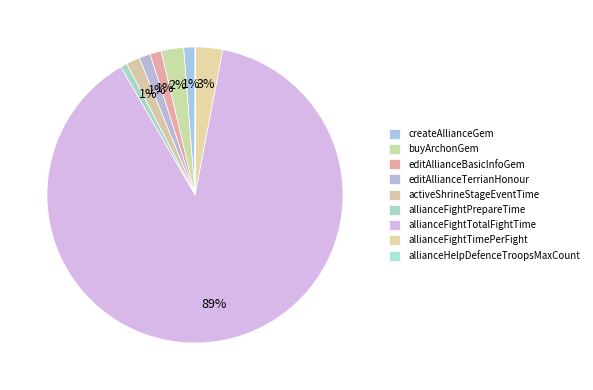

What is the smallest slice in the pie chart?

allianceHelpDefenceTroopsMaxCount